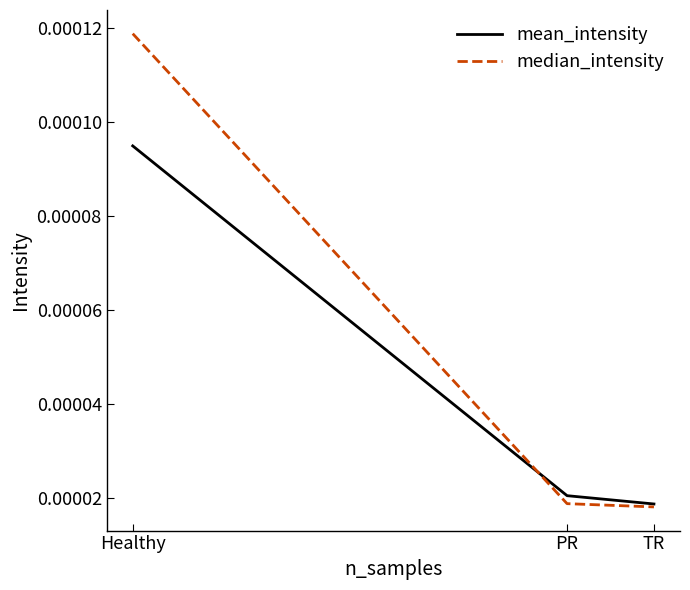

Which series changed the most between Healthy and TR?

median_intensity